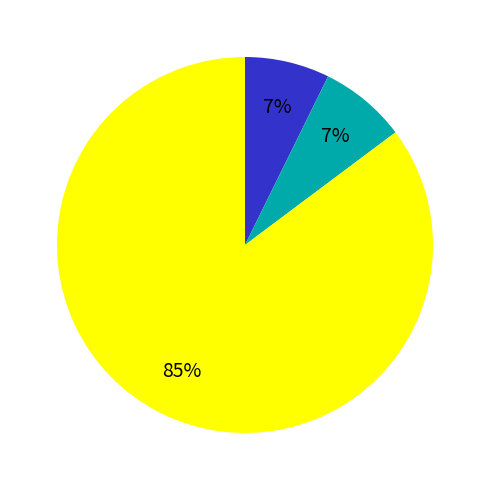

To the nearest percent, what is the average slice percentage?

33%